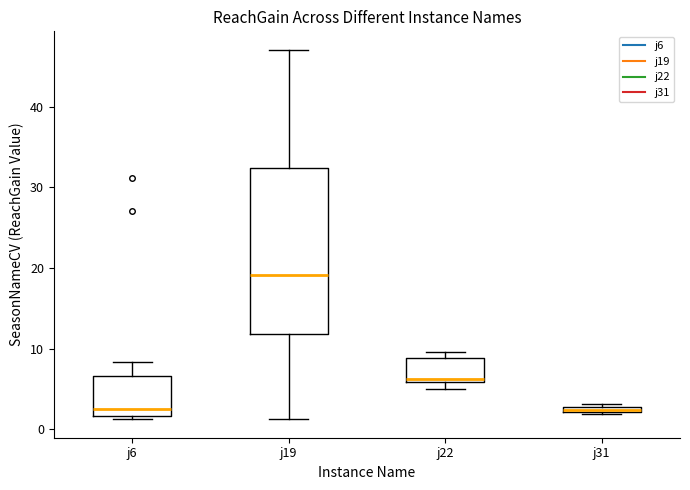

Which box's median line is the highest?

j19